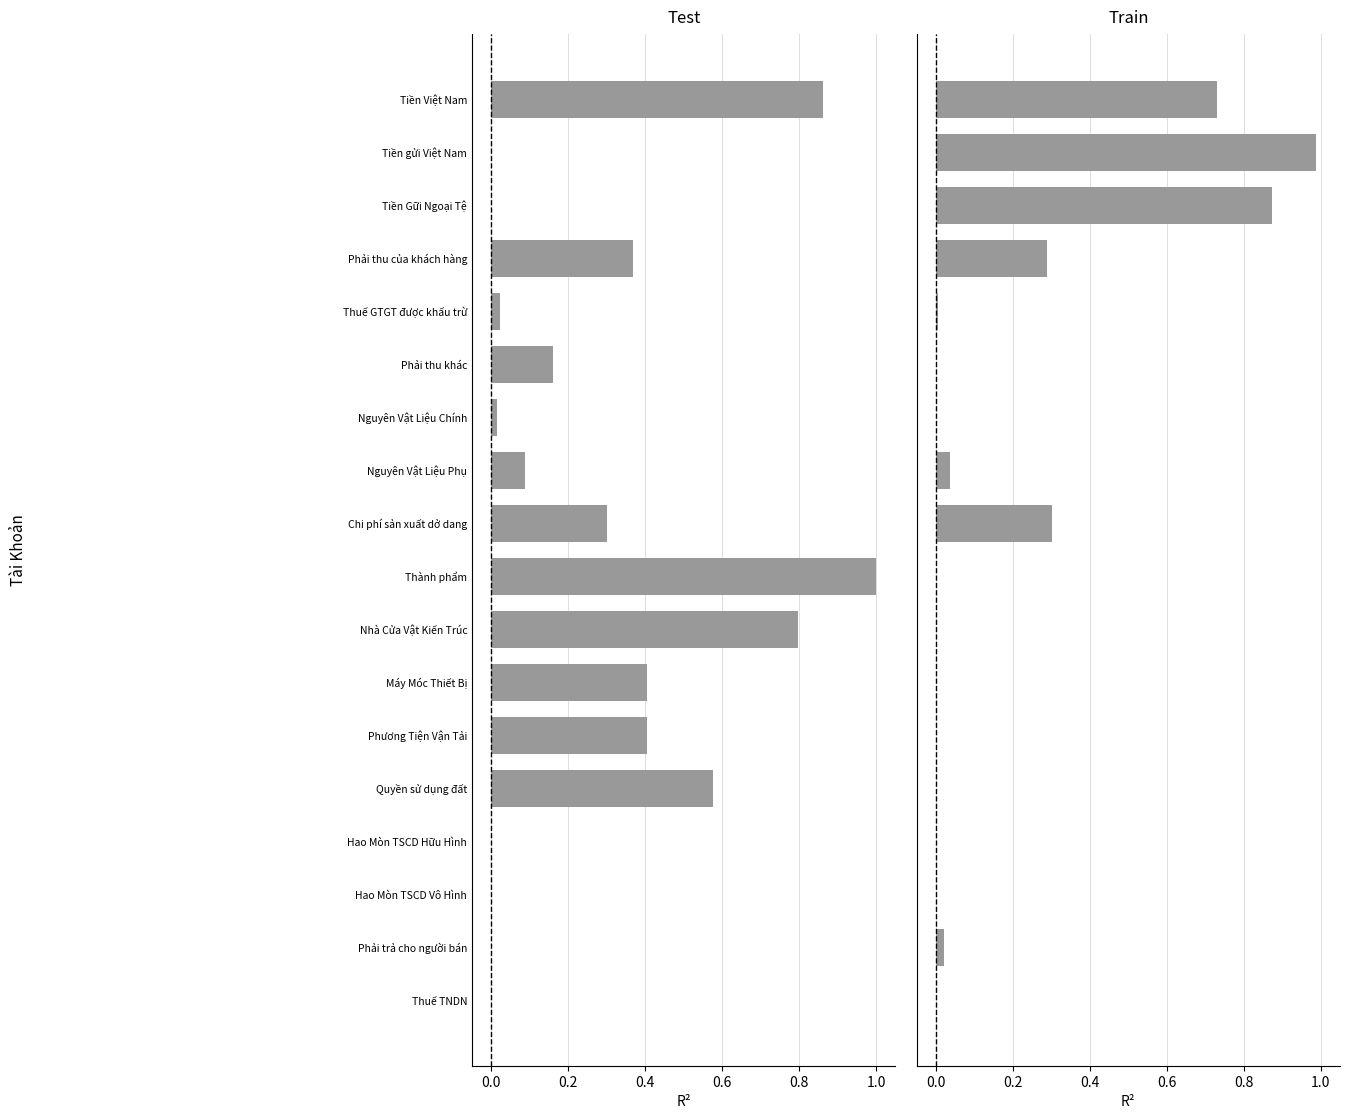

What position from the left is Máy Móc Thiết Bị?

12